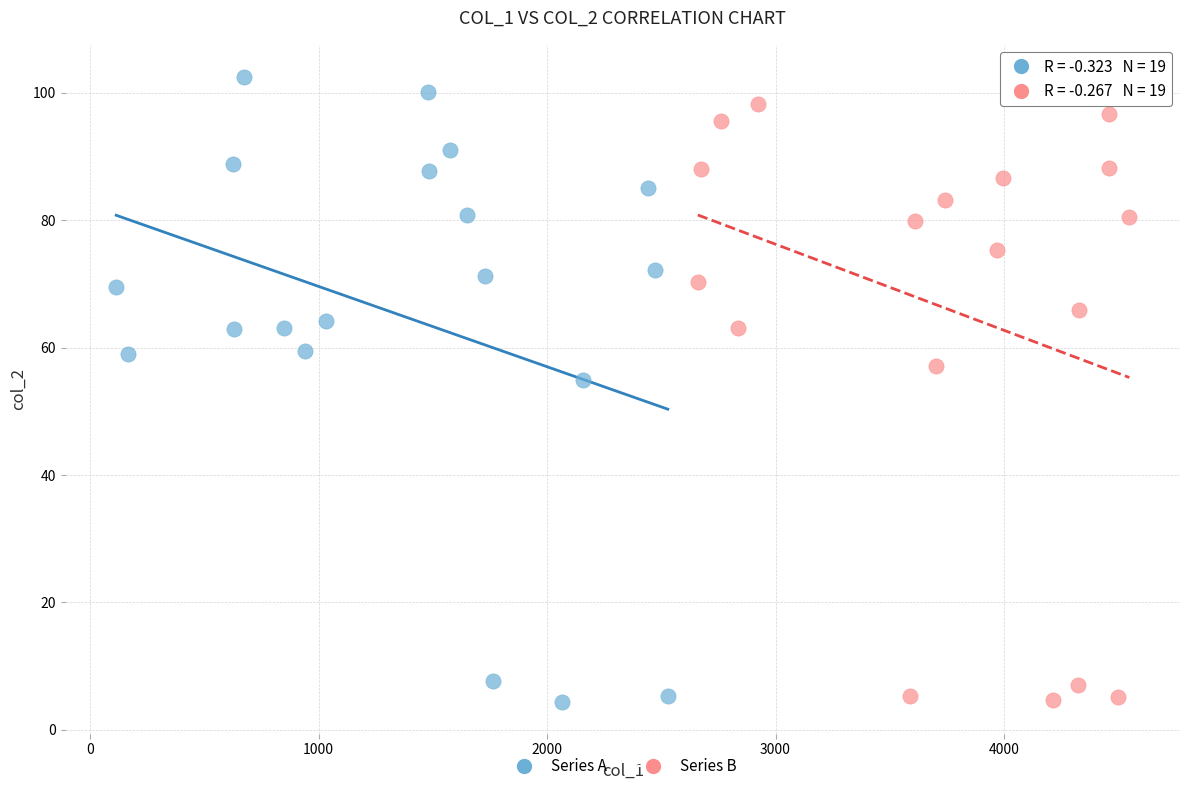

What are all the series names shown in the legend?

Series A, Series B